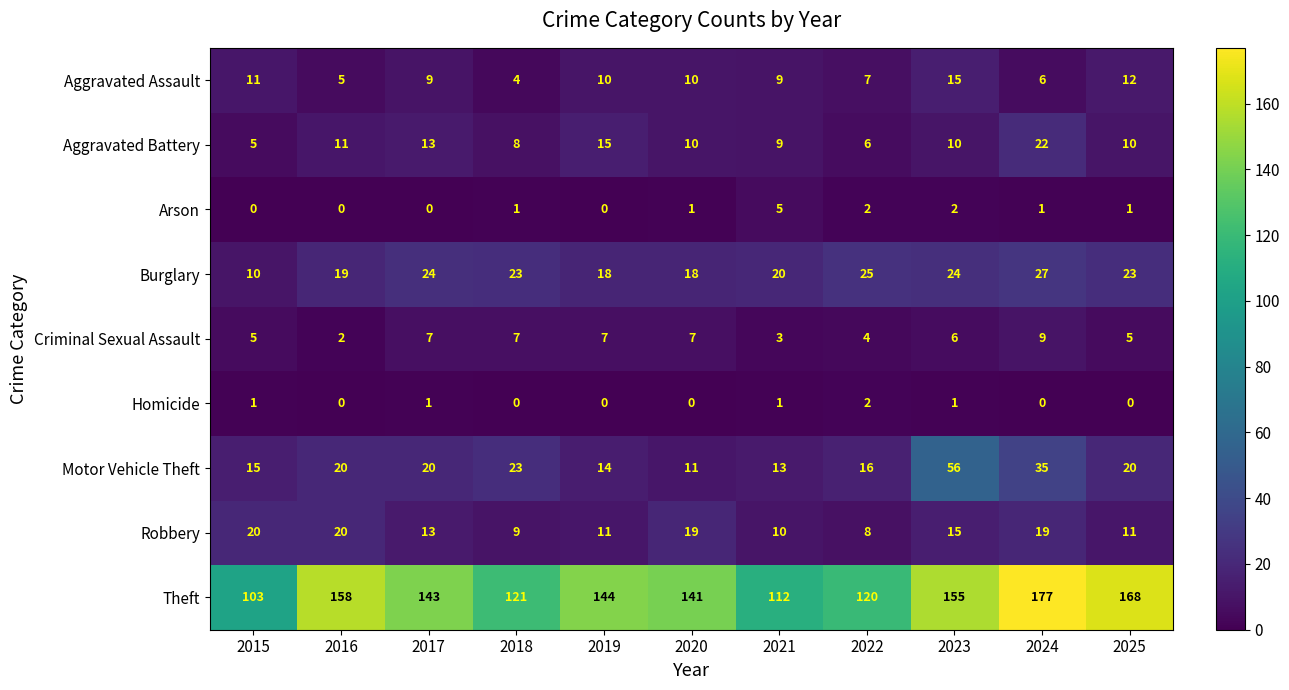

Which category has the lowest value in the Theft series?

2015